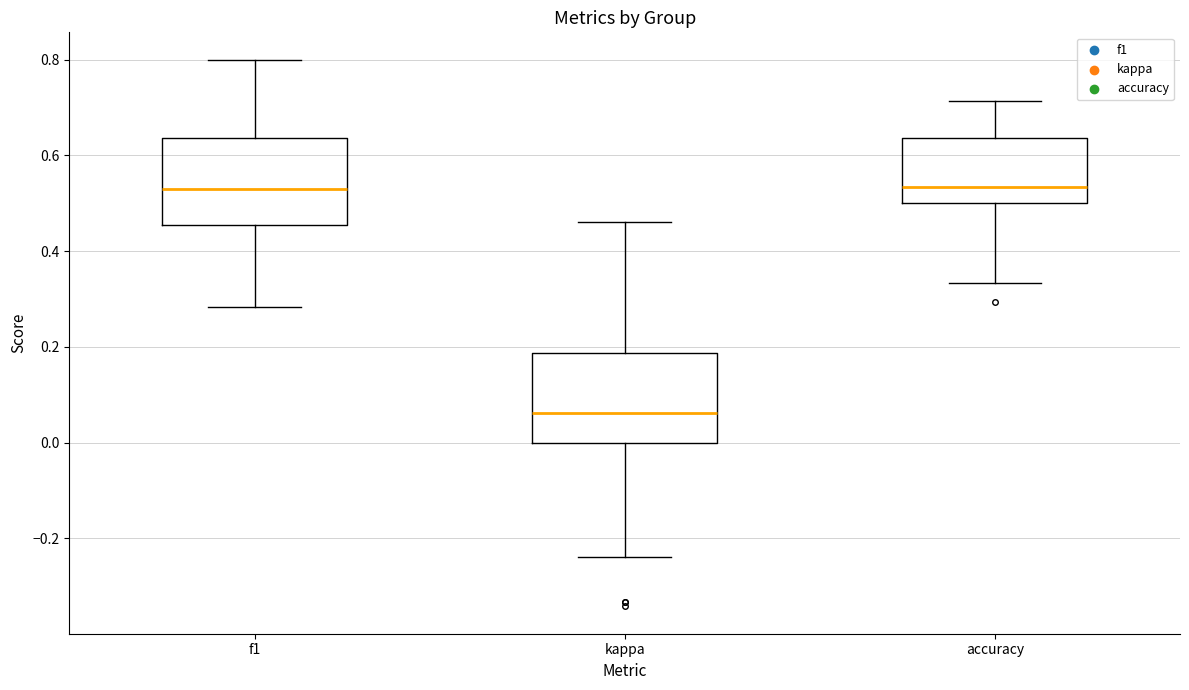

Reading left to right, read every box against the y-axis: the position of its median line, the range the box covers, and the ends of its whiskers. The values are not printed on the chart, so give them approximately, as read against the axis.

f1: median 0.54, box 0.46 to 0.64, whiskers 0.28 to 0.80
kappa: median 0.06, box 0.00 to 0.18, whiskers -0.24 to 0.46
accuracy: median 0.54, box 0.50 to 0.64, whiskers 0.34 to 0.72